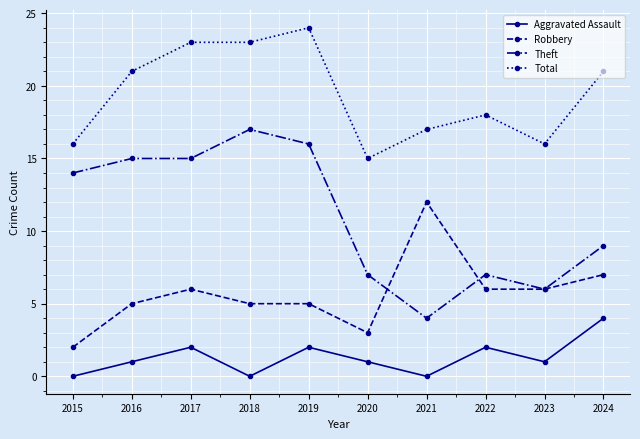

Reading left to right, list all the values displayed in this chart.

Aggravated Assault: 2015=0	2016=1	2017=2	2018=0	2019=2	2020=1	2021=0	2022=2	2023=1	2024=4
Robbery: 2015=2	2016=5	2017=6	2018=5	2019=5	2020=3	2021=12	2022=6	2023=6	2024=7
Theft: 2015=14	2016=15	2017=15	2018=17	2019=16	2020=7	2021=4	2022=7	2023=6	2024=9
Total: 2015=16	2016=21	2017=23	2018=23	2019=24	2020=15	2021=17	2022=18	2023=16	2024=21